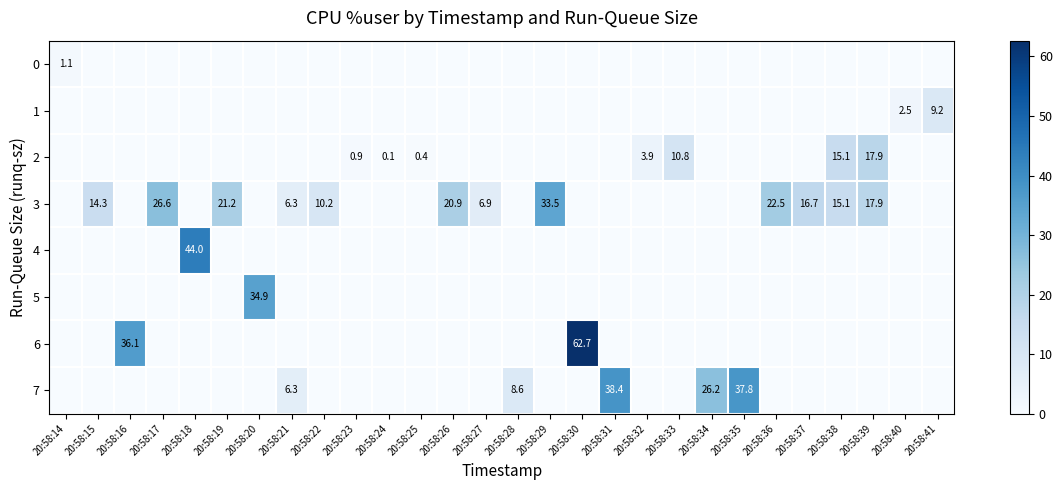

The value of 5 at 20:58:22 is 17.0. True or false?

False